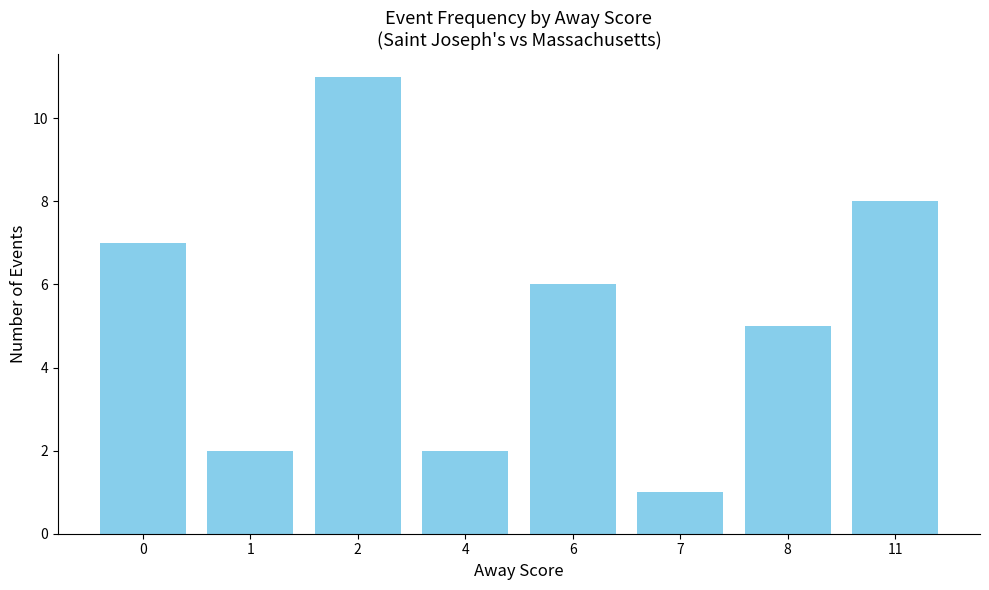

What is the difference between the values at 7 and 0?

6